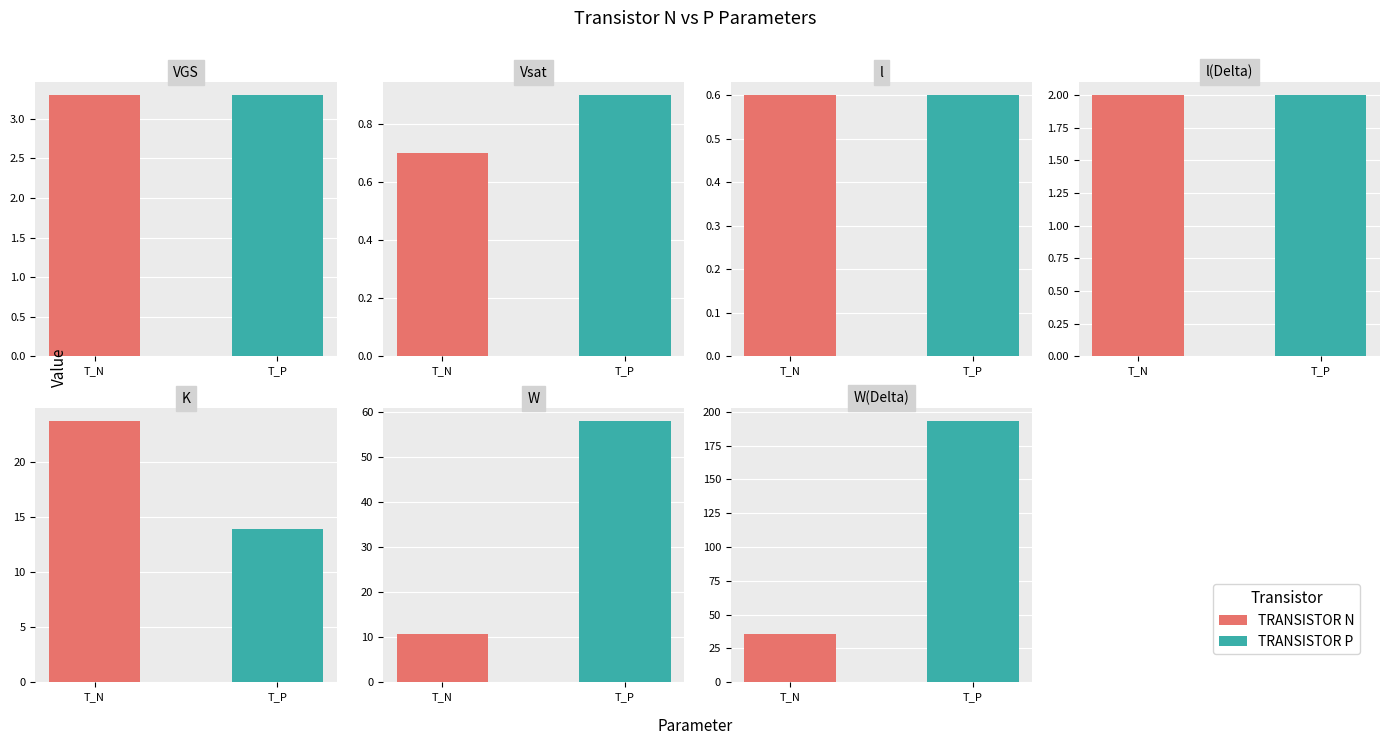

What is the difference between the second highest and second lowest values in the TRANSISTOR N series?

23.0